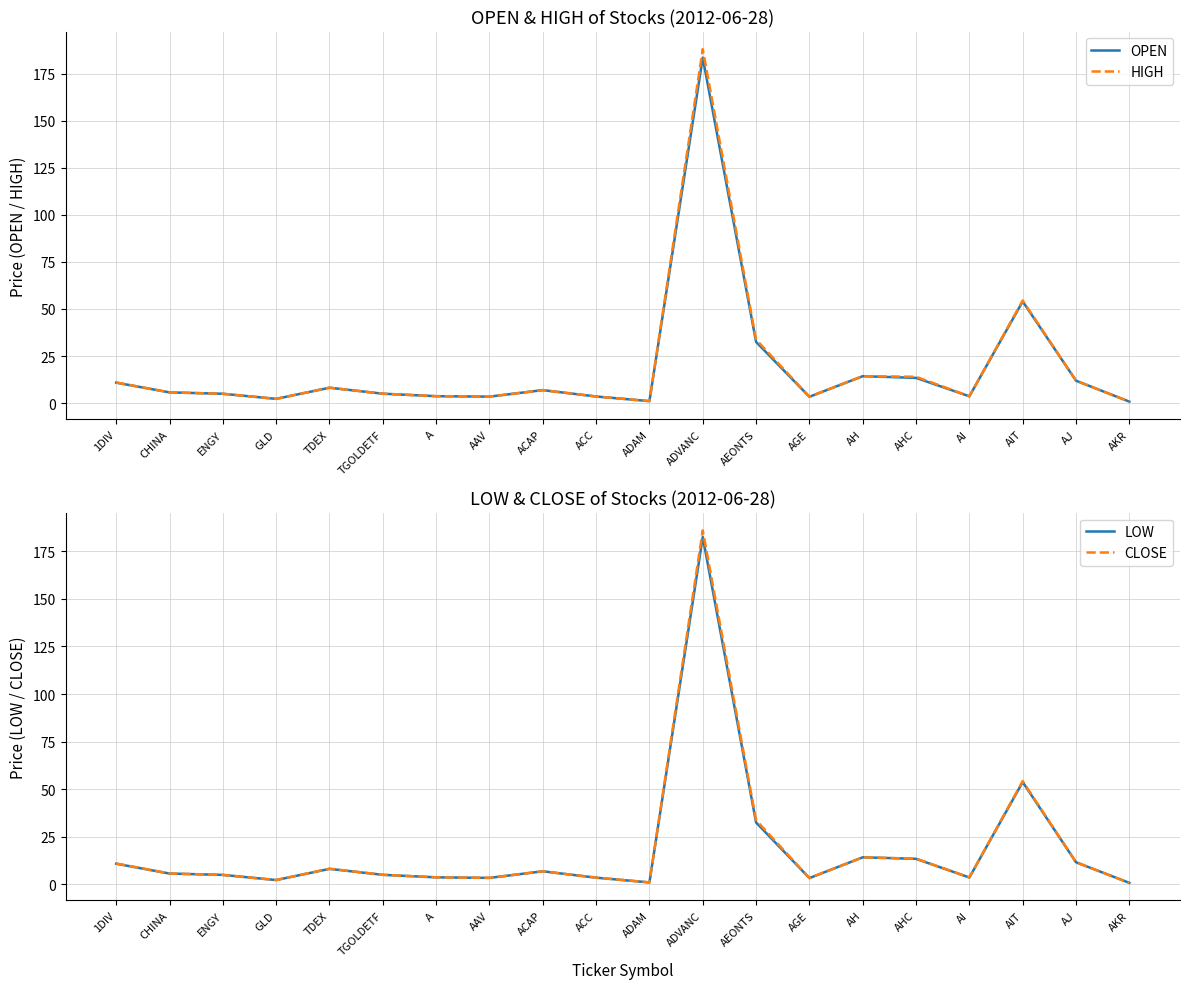

Which series has the largest total across all categories?

HIGH